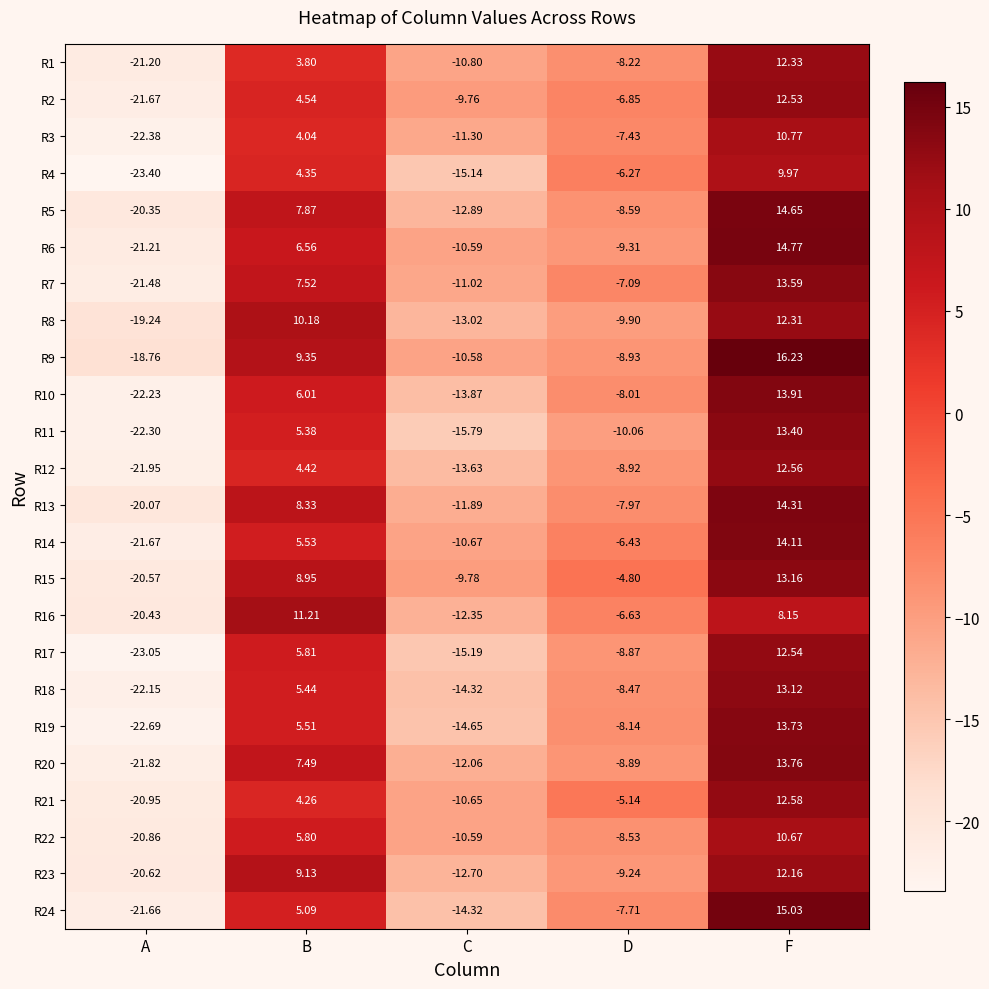

At which category is the sum across all series the highest?

F